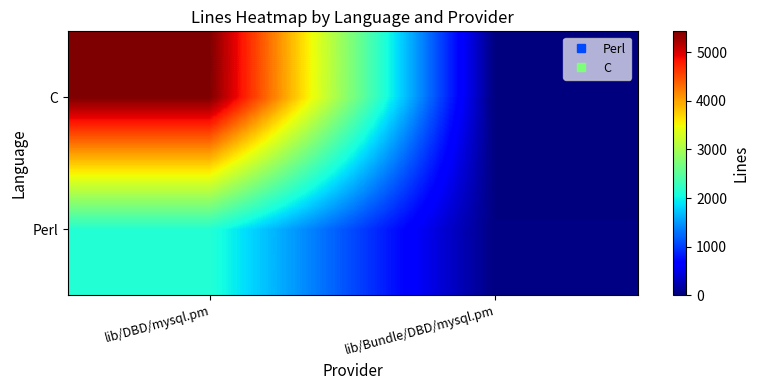

What is the difference between the highest and lowest values at lib/DBD/mysql.pm?

3297